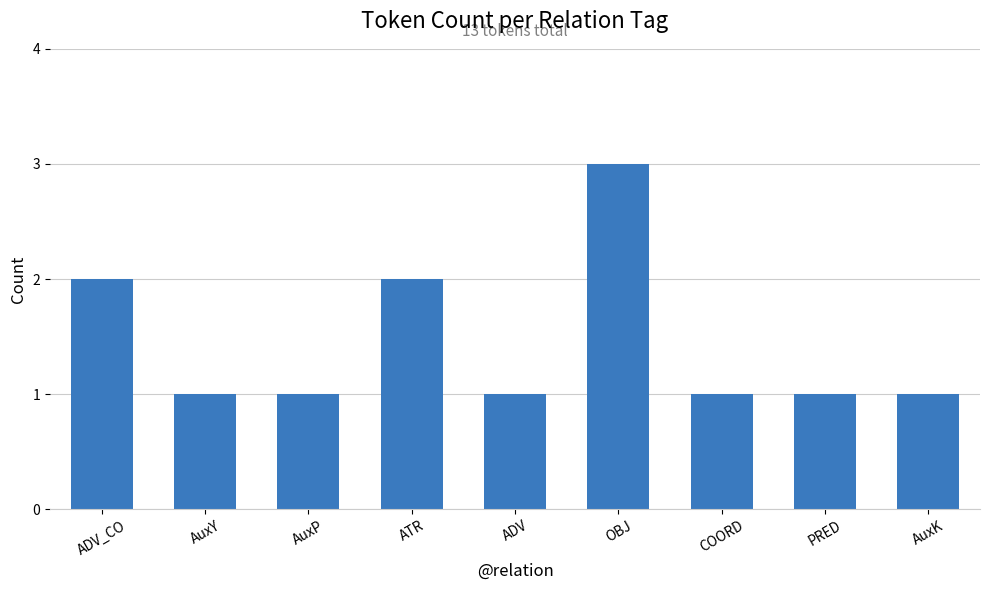

Which label corresponds to the largest value in the chart?

OBJ